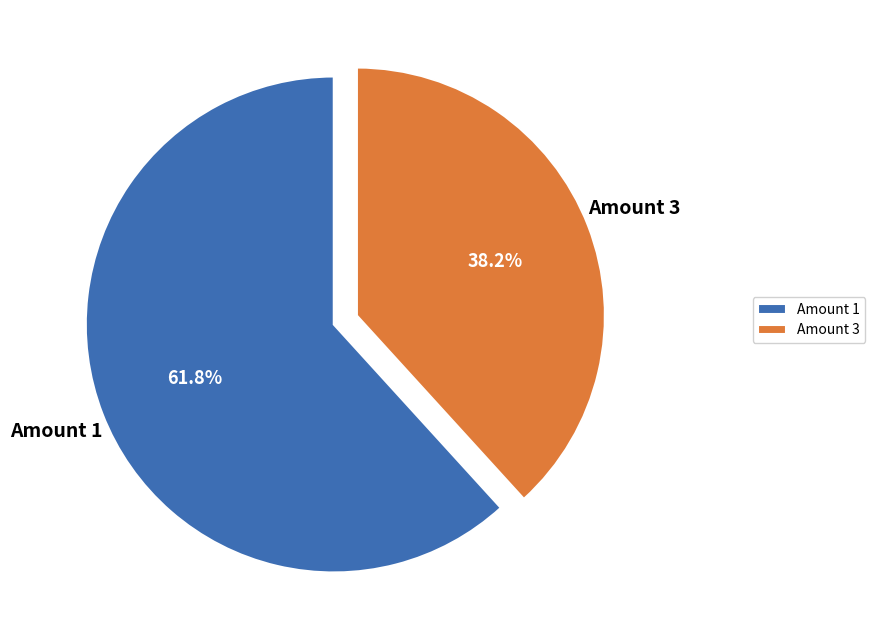

What is the largest slice in the pie chart?

Amount 1